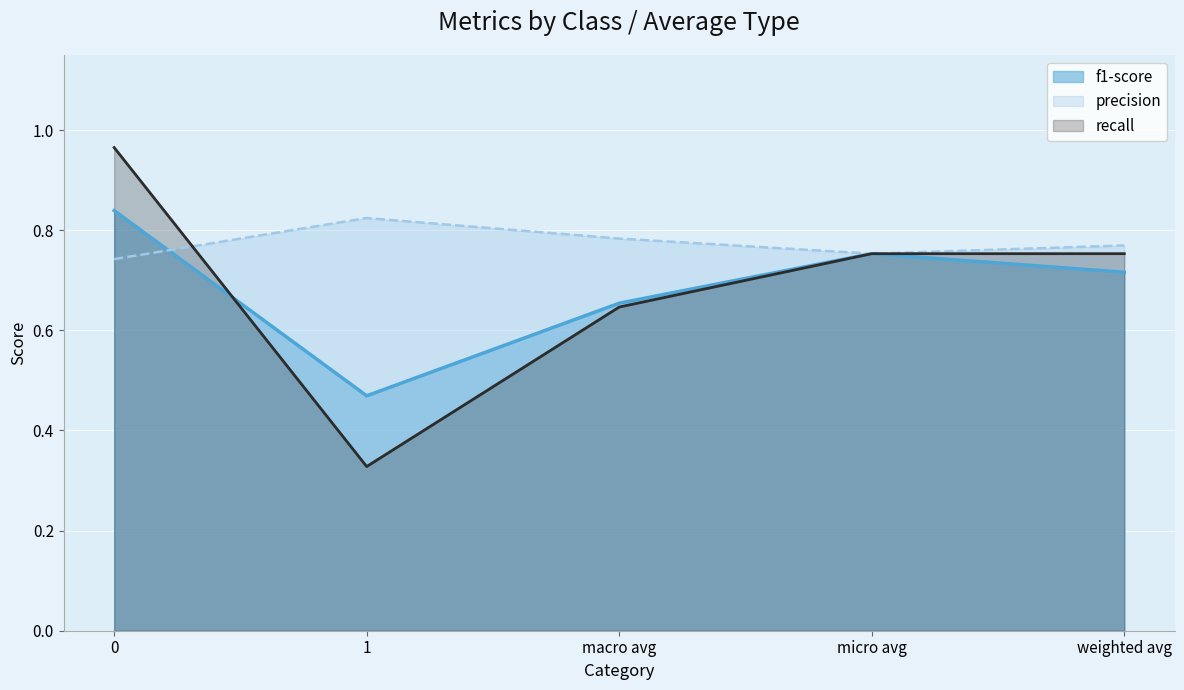

At which label does recall reach its minimum?

1